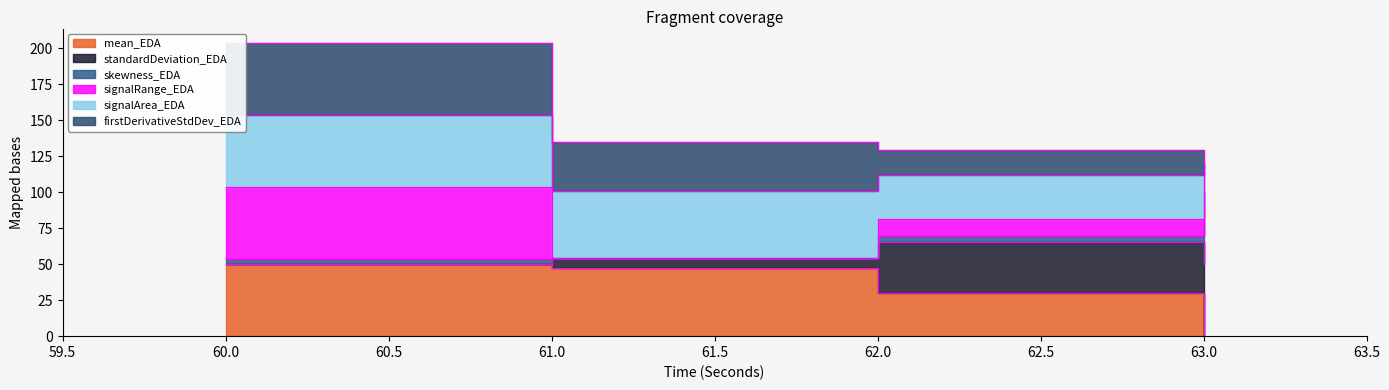

What is the difference between the maximum and minimum values in the signalRange_EDA series?

52.4